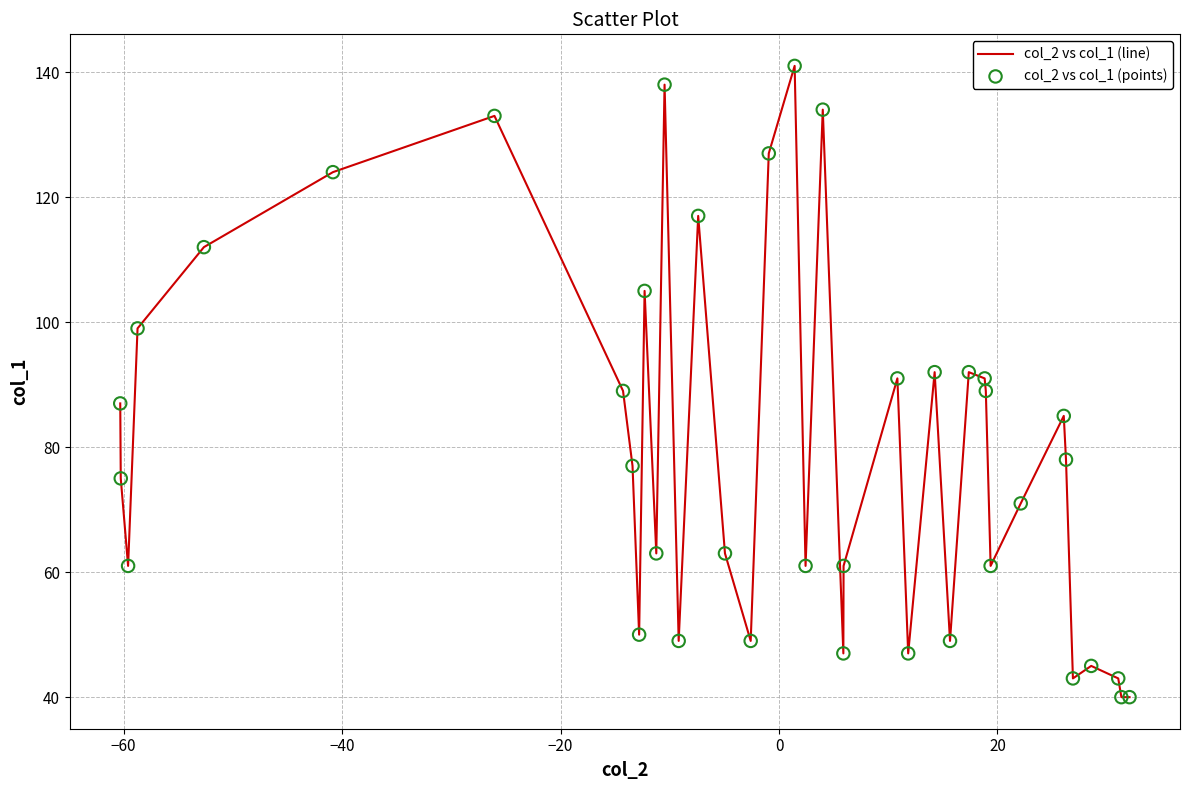

What is the maximum value shown in the chart?

141